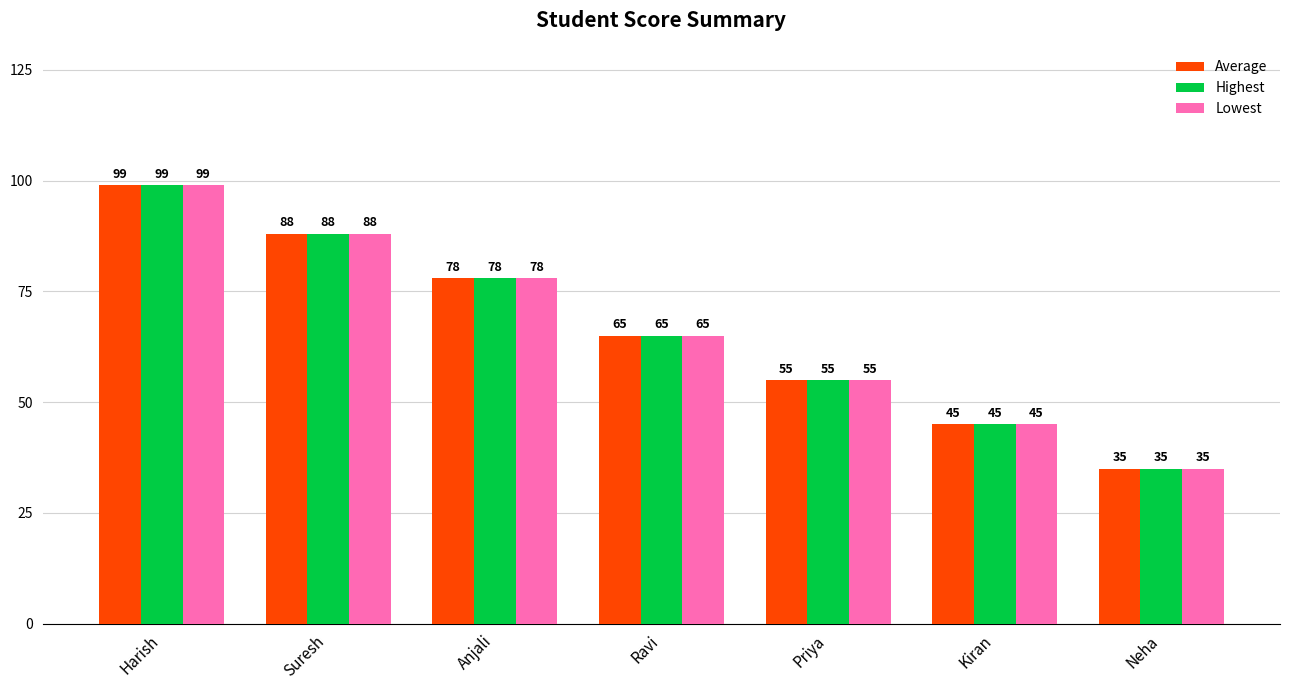

At how many categories does at least one series exceed 58?

4